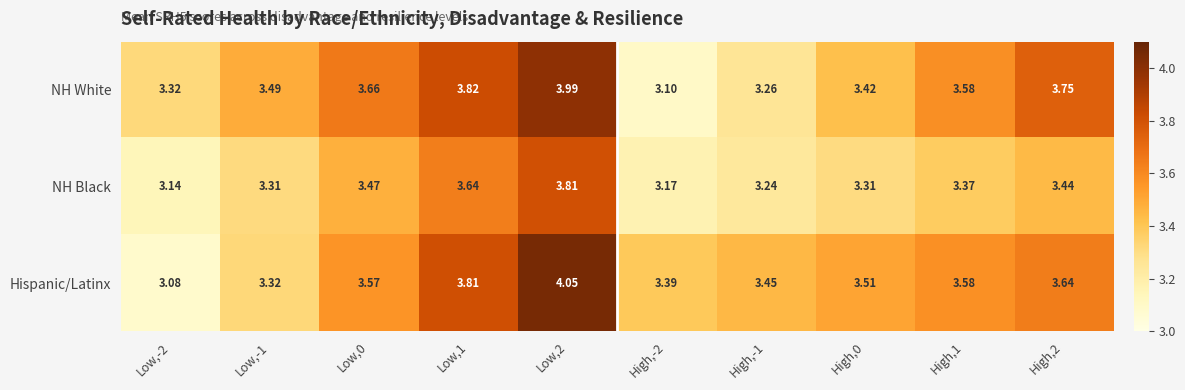

List the series in order of their peak value, lowest first.

NH Black, NH White, Hispanic/Latinx